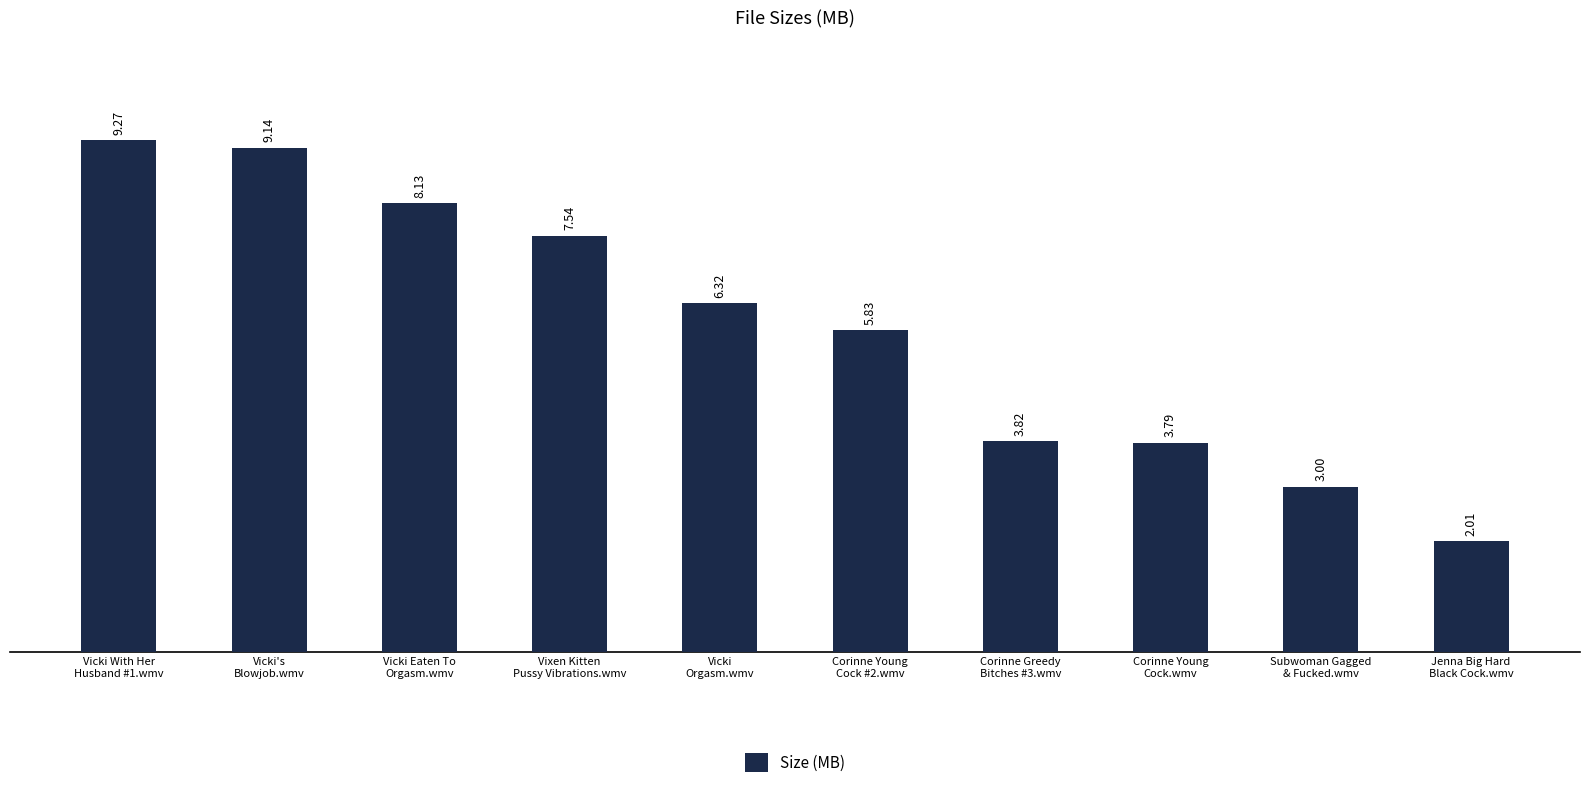

List the labels in order of value, largest first.

Vicki With Her
Husband #1.wmv, Vicki's
Blowjob.wmv, Vicki Eaten To
Orgasm.wmv, Vixen Kitten
Pussy Vibrations.wmv, Vicki
Orgasm.wmv, Corinne Young
Cock #2.wmv, Corinne Greedy
Bitches #3.wmv, Corinne Young
Cock.wmv, Subwoman Gagged
& Fucked.wmv, Jenna Big Hard
Black Cock.wmv